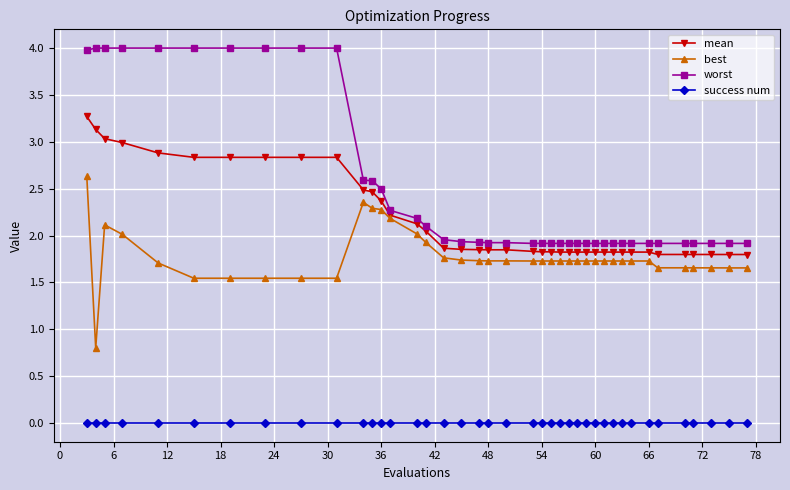

Which series has the largest total across all categories?

worst